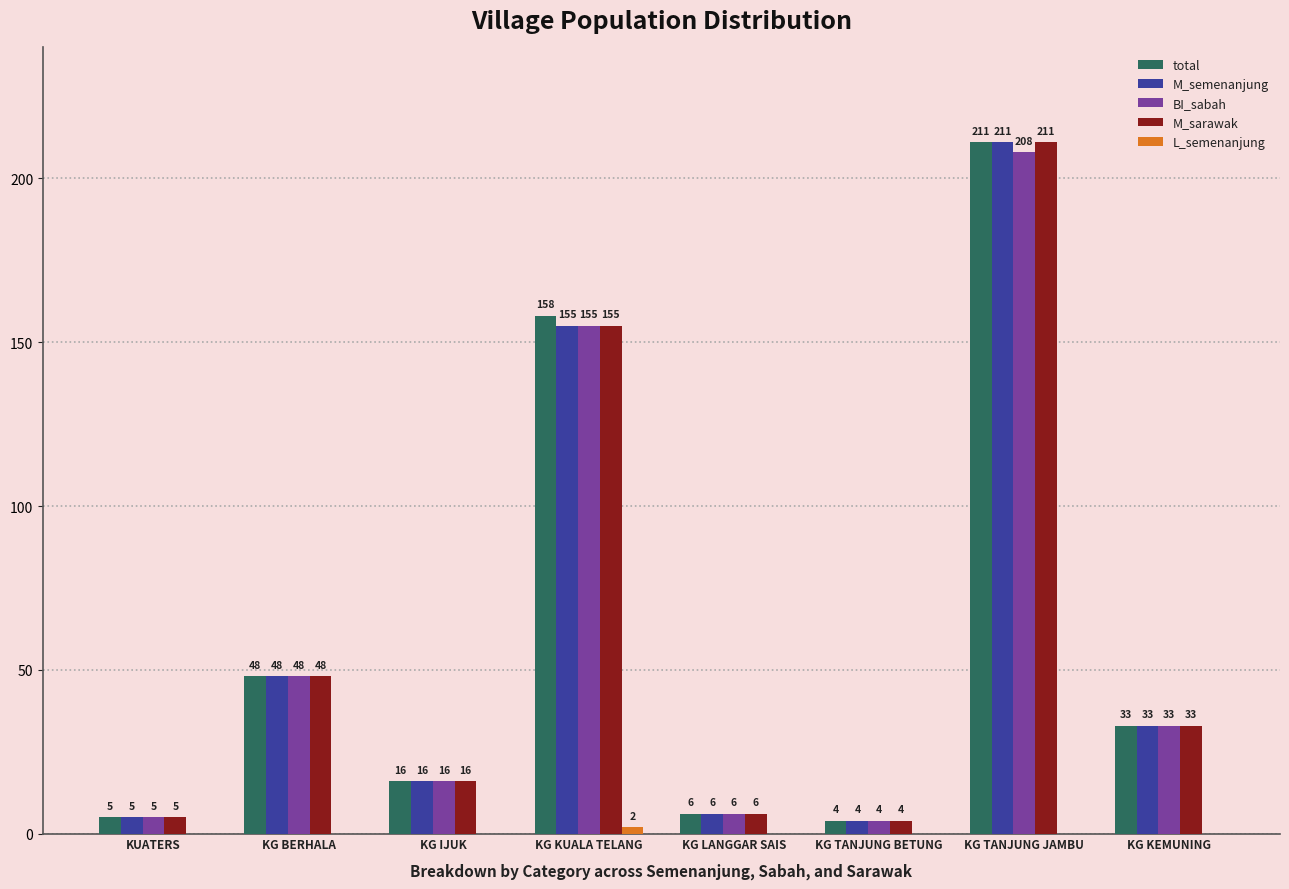

Is the value of BI_sabah at KG TANJUNG JAMBU greater than the value of M_sarawak at KG BERHALA?

Yes